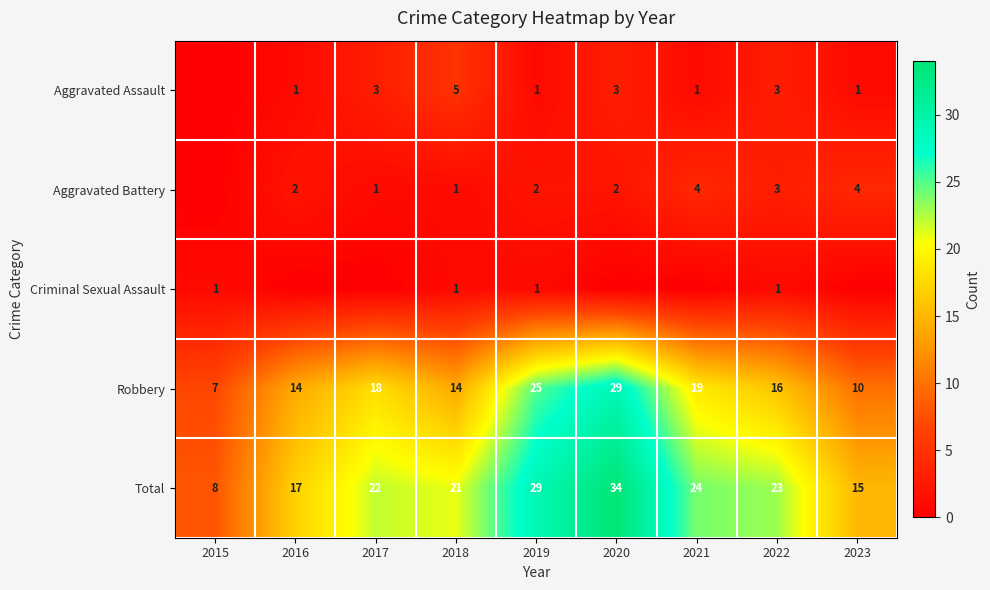

Is the value of Robbery at 2019 greater than the value of Criminal Sexual Assault at 2019?

Yes